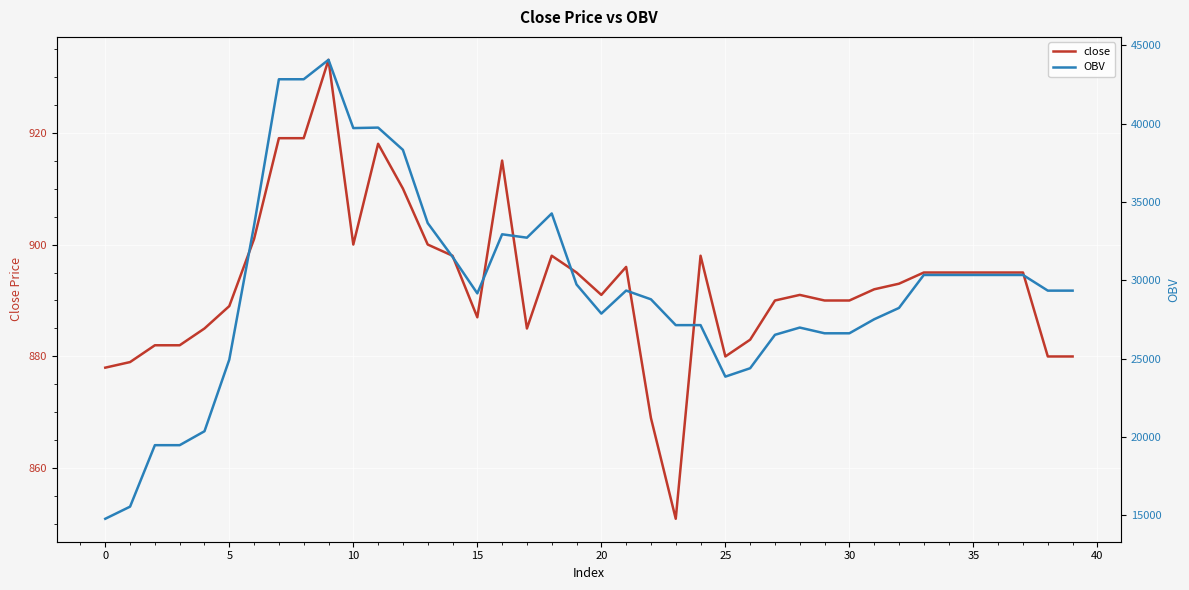

Which series has the largest total across all categories?

OBV